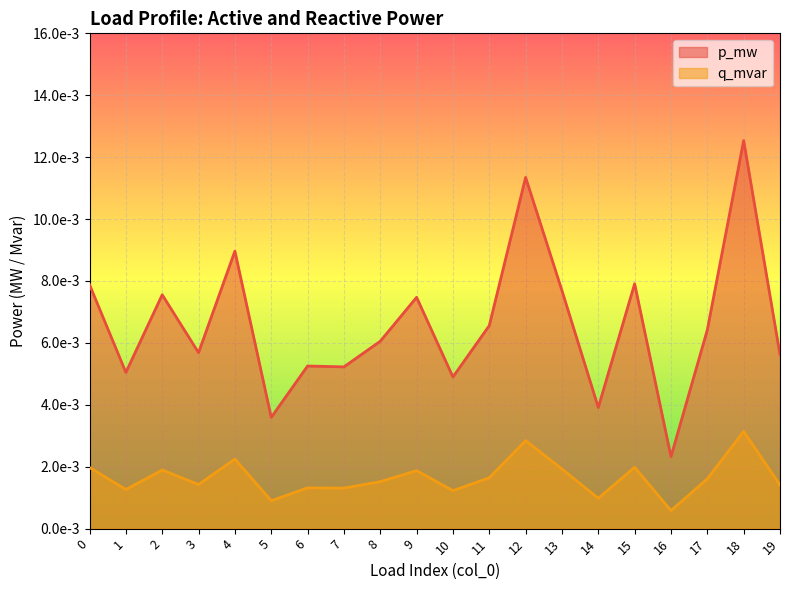

Is the value of q_mvar at 4 greater than the value of p_mw at 15?

No